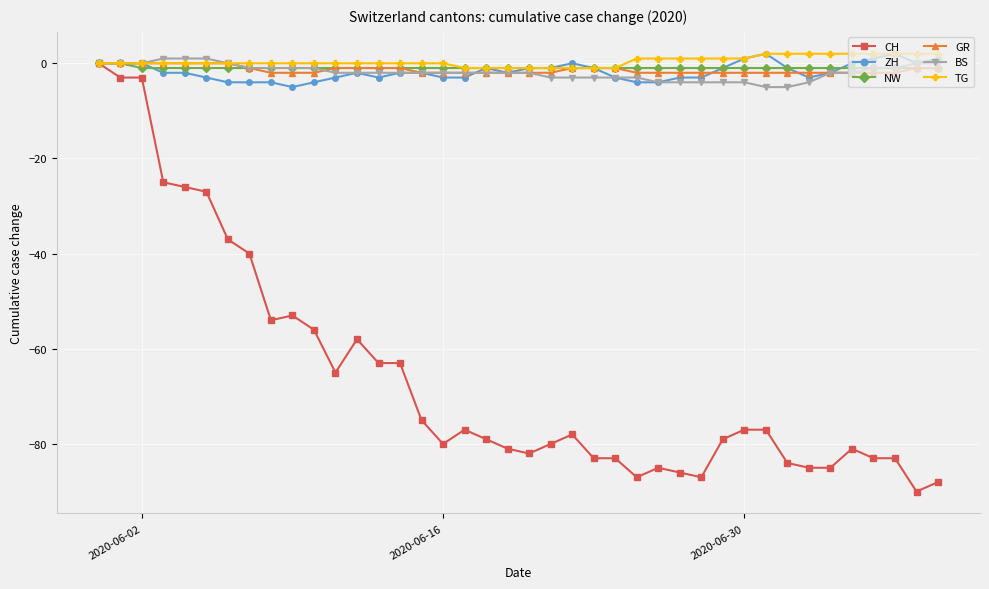

How many lines are shown in the chart?

6